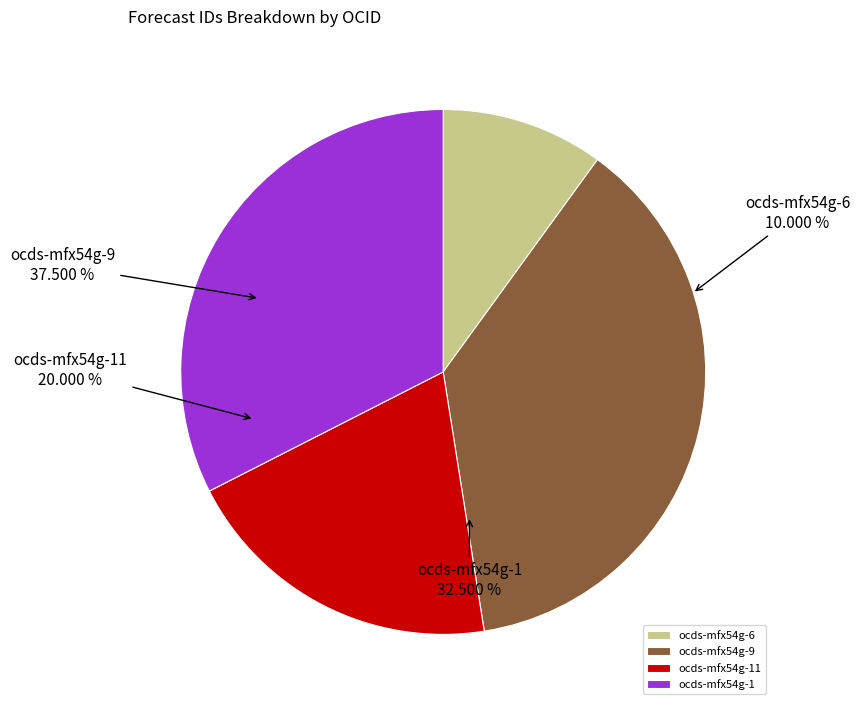

Which slice is the largest?

ocds-mfx54g-9